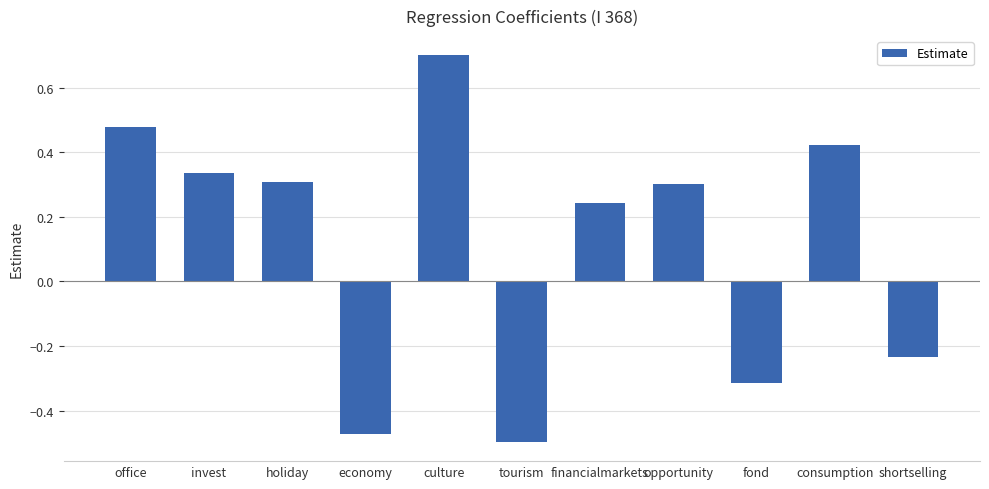

Count the values in the range 0 to 1.

7